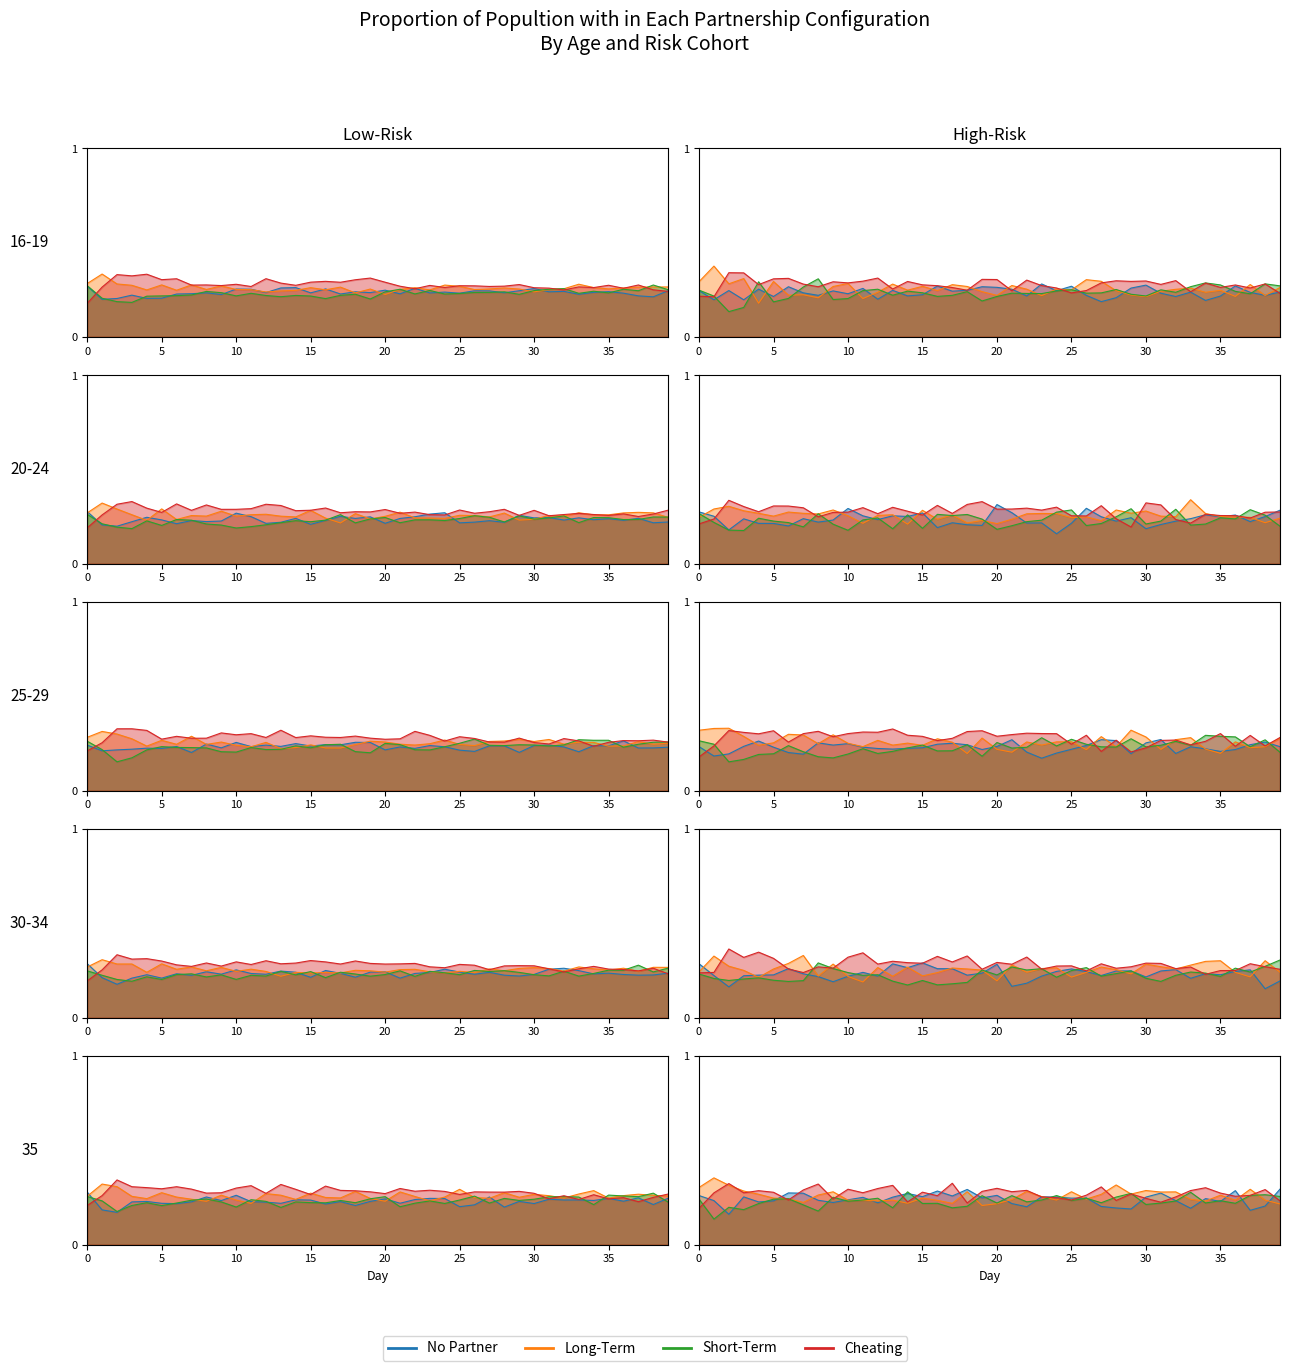

What are all the series names shown in the legend?

No Partner, Long-Term, Short-Term, Cheating